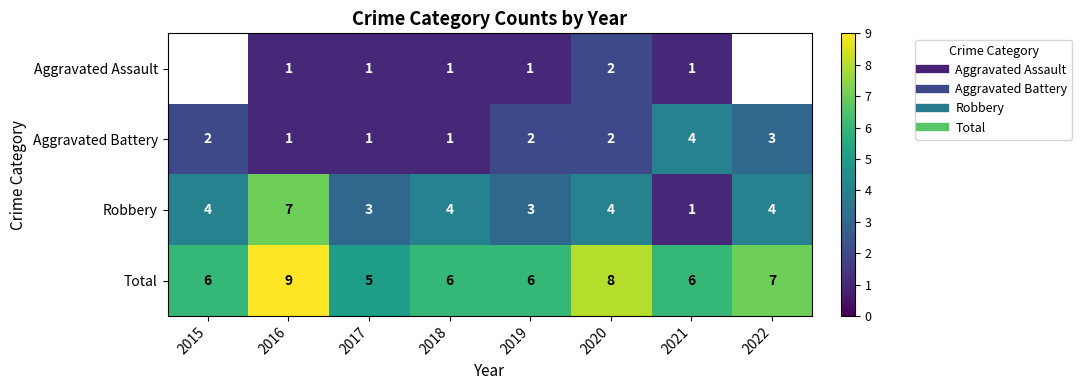

What is the maximum value shown in the chart?

9.0